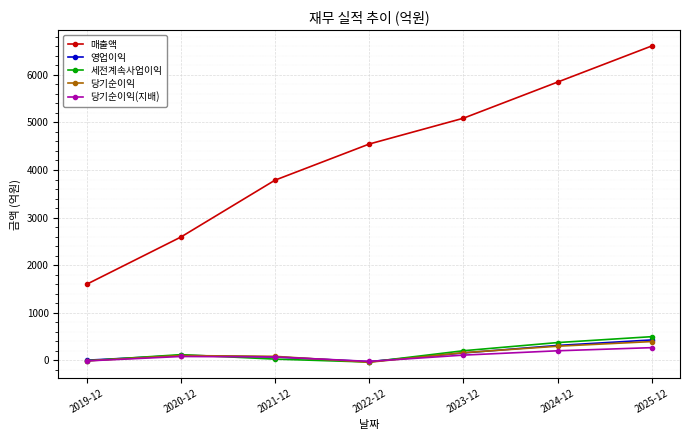

The value of 세전계속사업이익 at 2025-12 is 773. True or false?

False